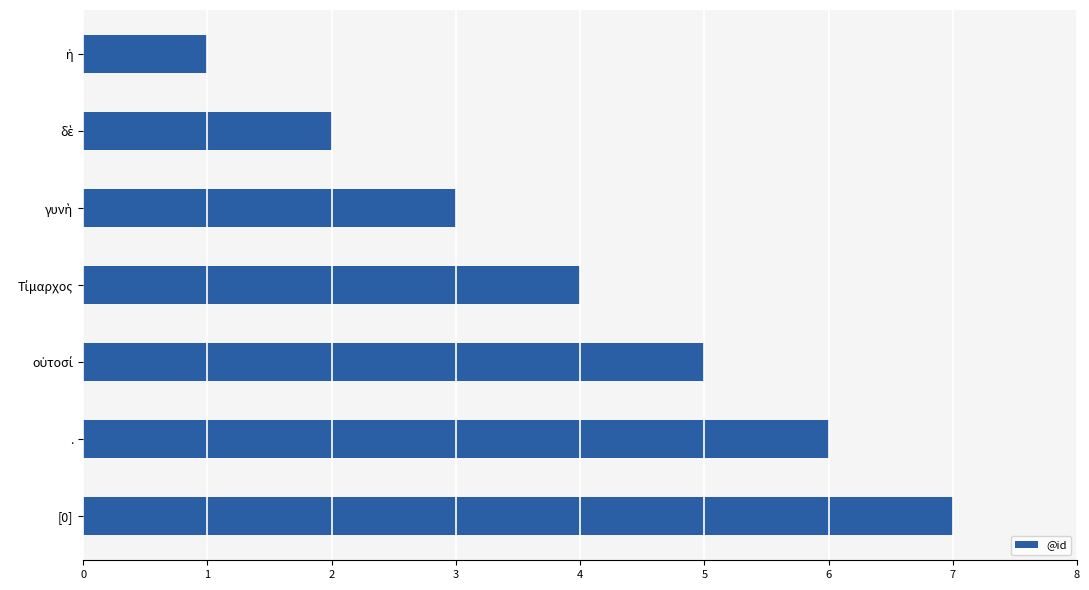

Which label corresponds to the largest value in the chart?

[0]